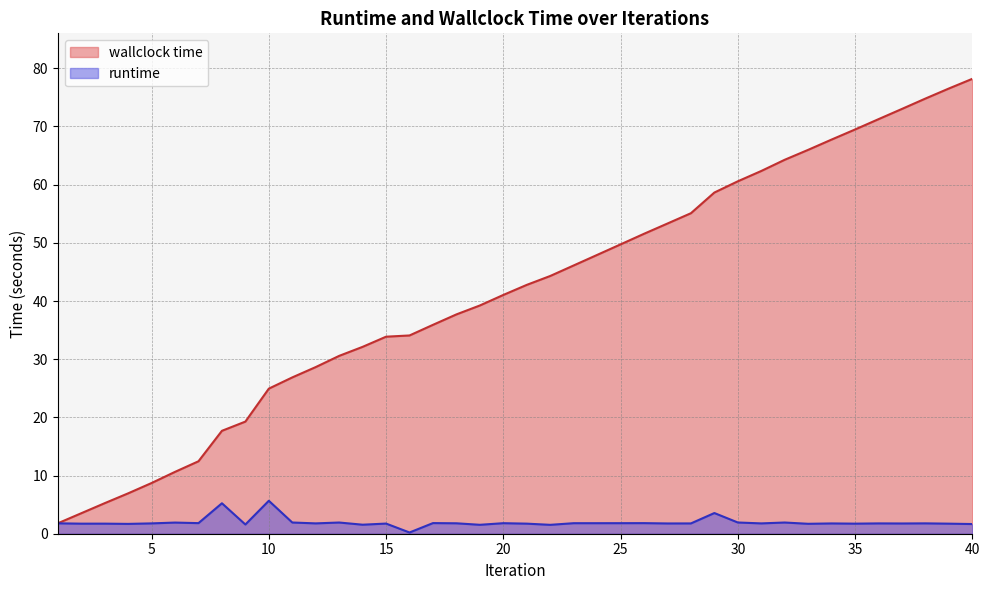

How many data points in wallclock time are above 42?

20